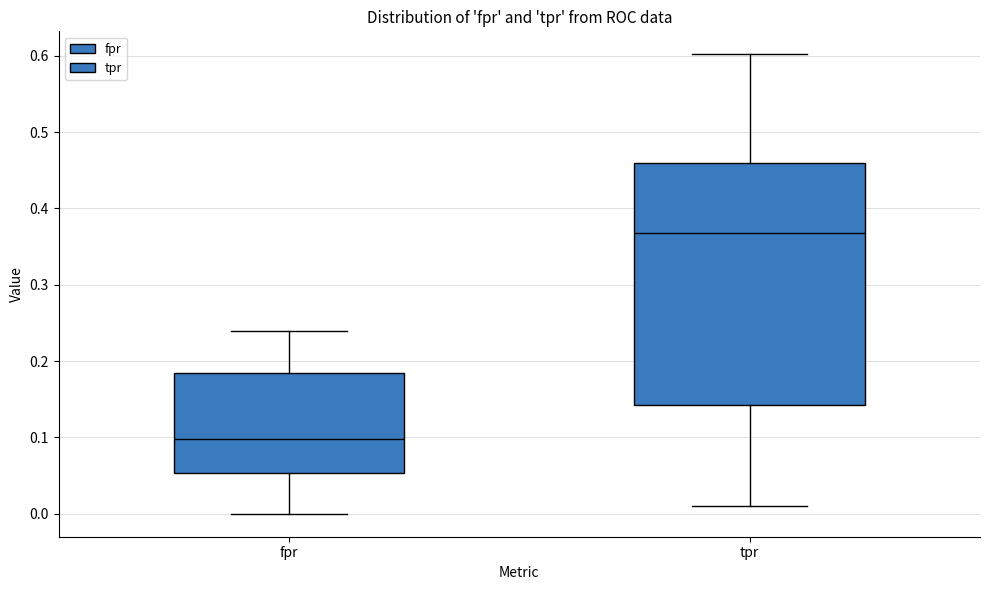

Where does the upper whisker of the box for tpr end on the y-axis? The values are not printed on the chart, so give them approximately, as read against the axis.

0.60